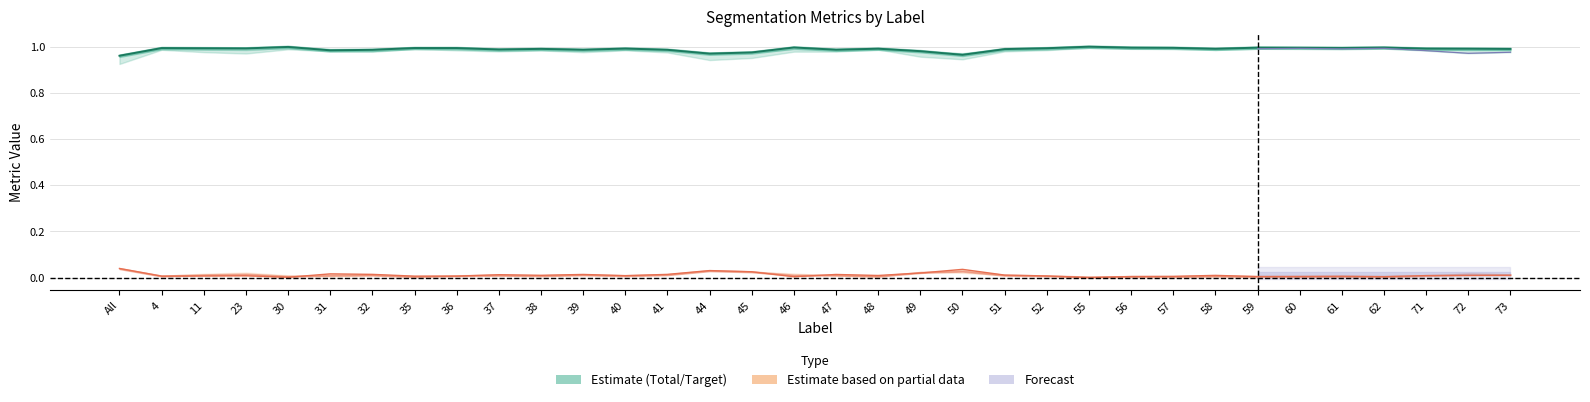

Which label corresponds to the largest value in the chart?

55